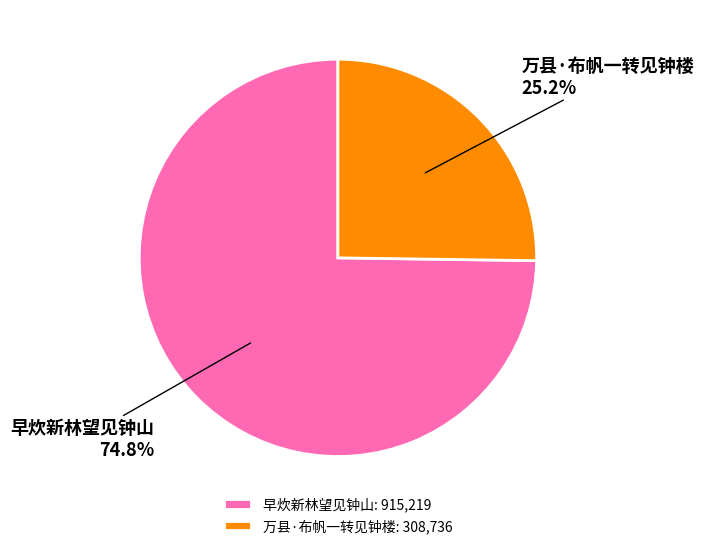

What is the ratio of the value at 万县·布帆一转见钟楼 to the value at 早炊新林望见钟山?

0.3